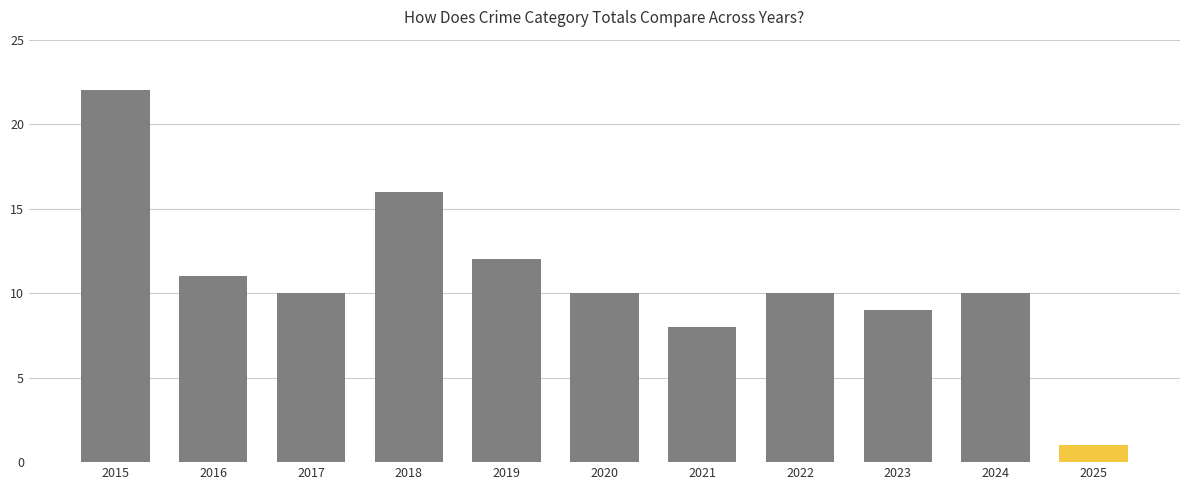

What is the sum of all values?

119